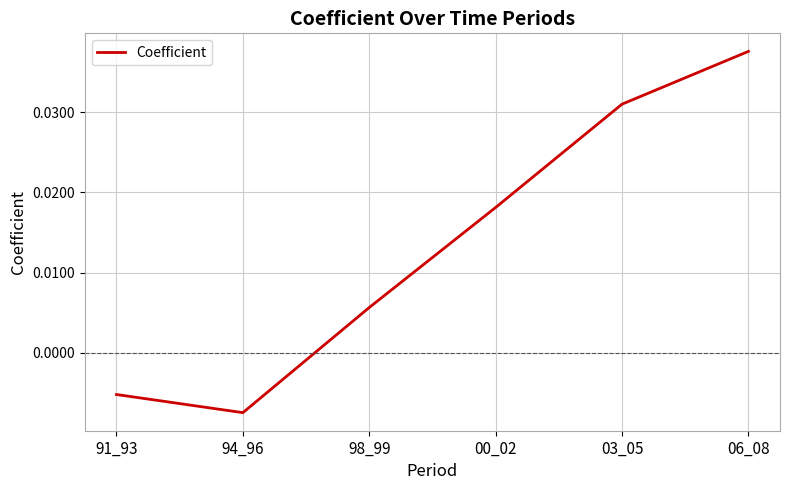

What position from the right is 98_99?

4